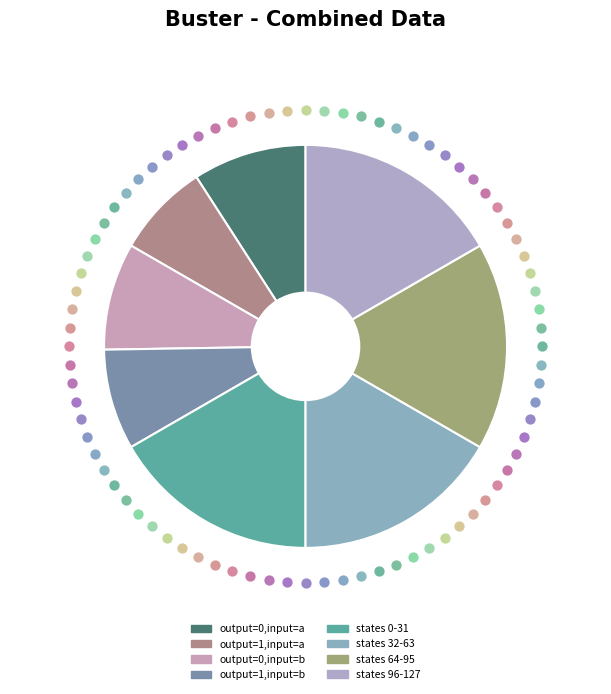

Count the number of slices in the pie.

8